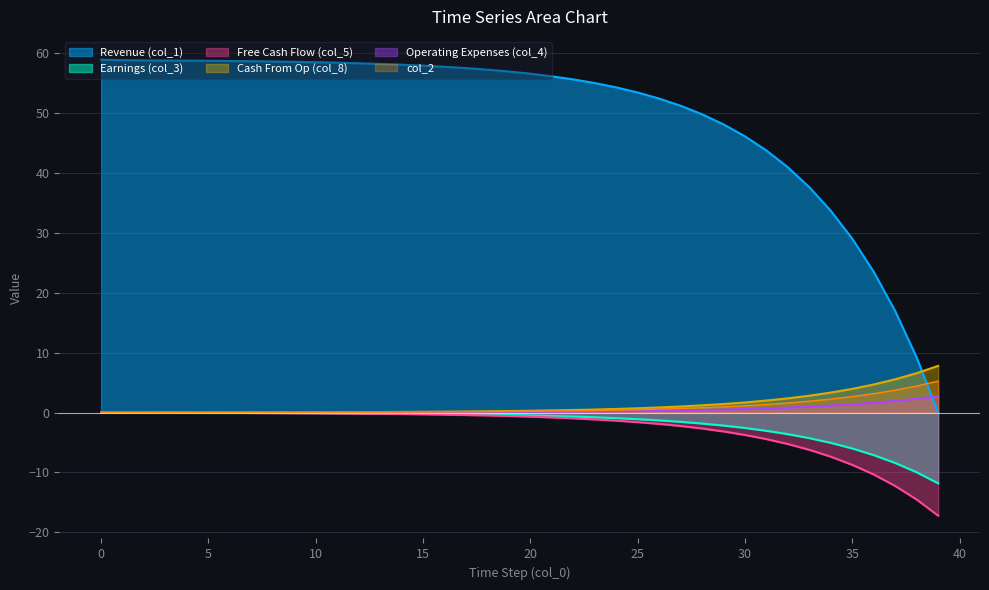

How many data points in col_4 are above 0?

35